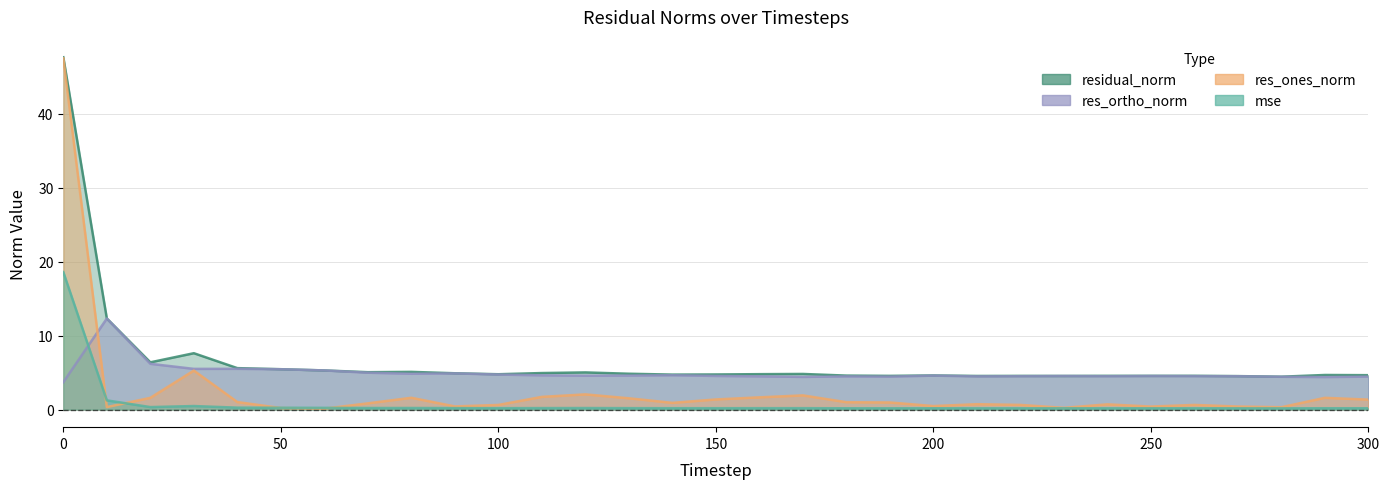

Which series has the largest total across all categories?

residual_norm